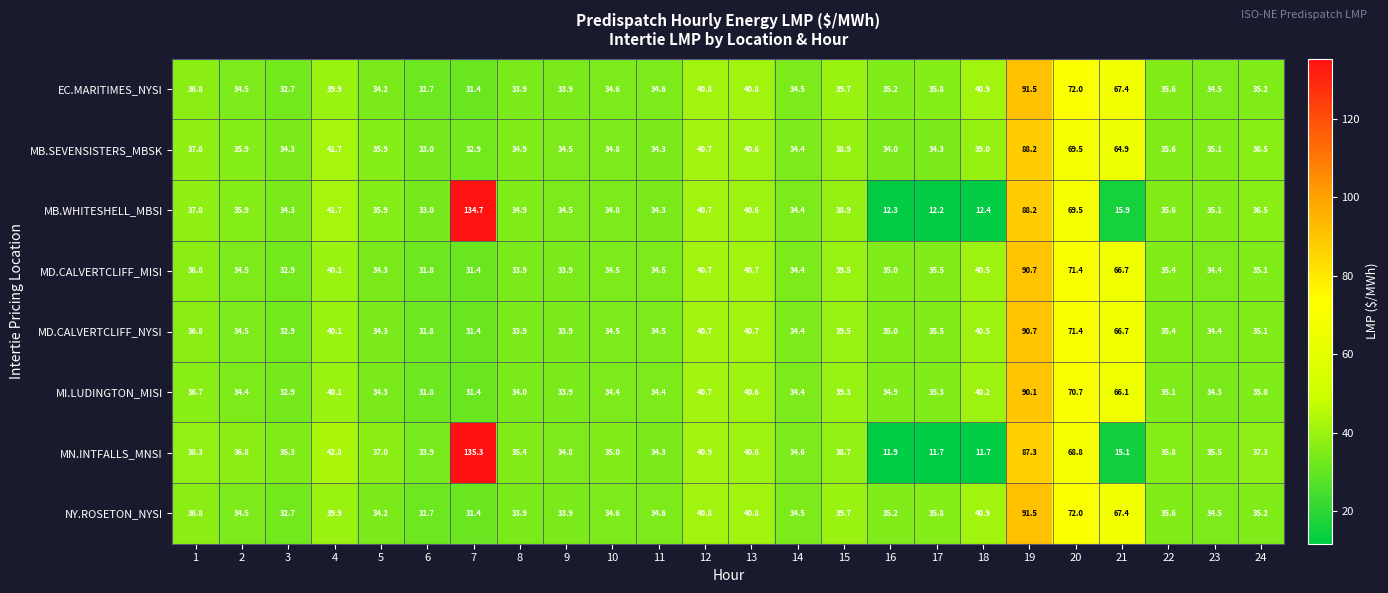

The NY.ROSETON_NYSI series shows 40.8 at 12. True or false?

True